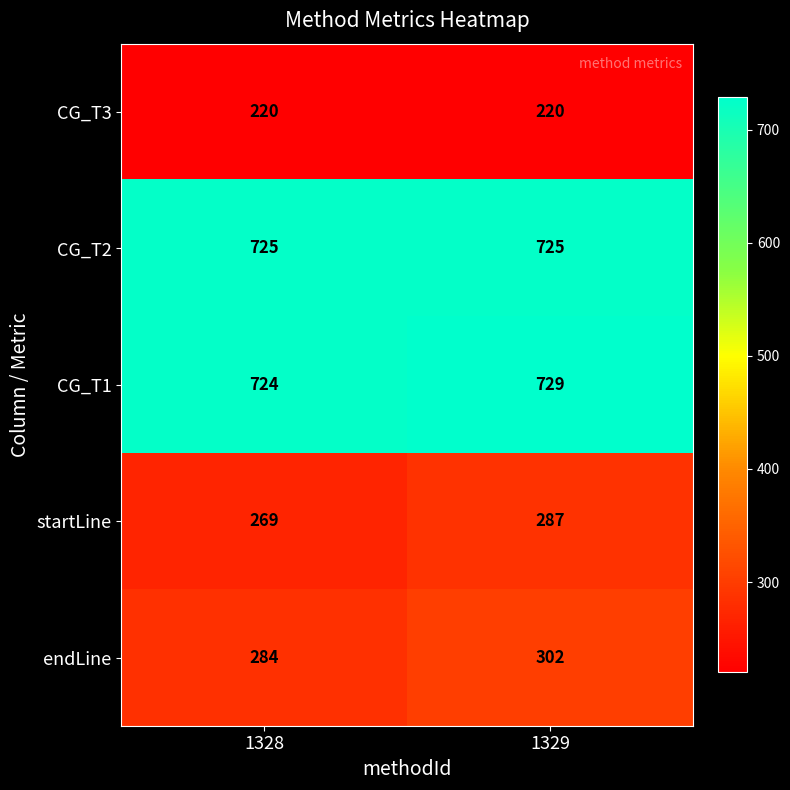

Reading left to right, transcribe all the data shown in this chart.

CG_T3: 220	220
CG_T2: 725	725
CG_T1: 724	729
startLine: 269	287
endLine: 284	302